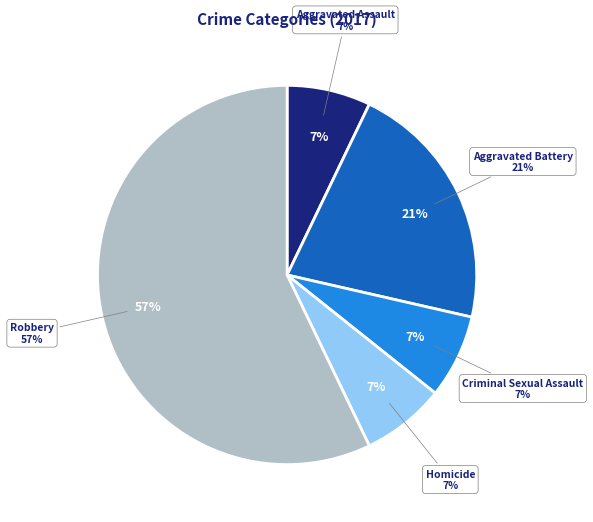

Is it true that Aggravated Assault is 14% of the pie?

False